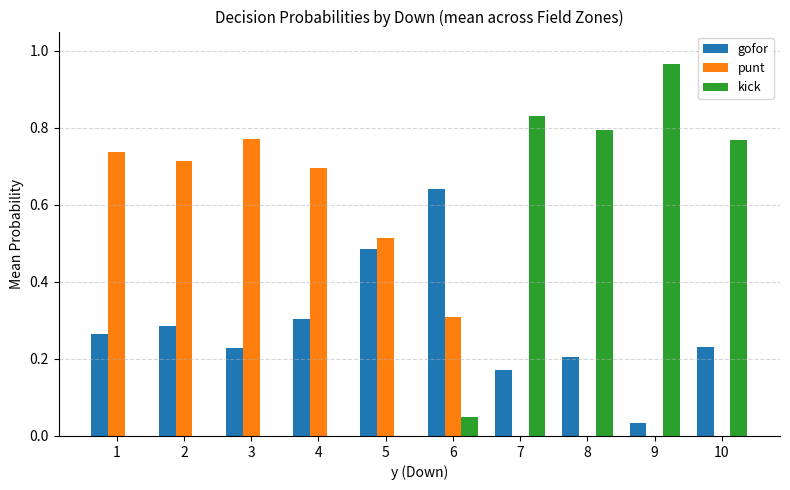

At which label does gofor reach its peak?

6